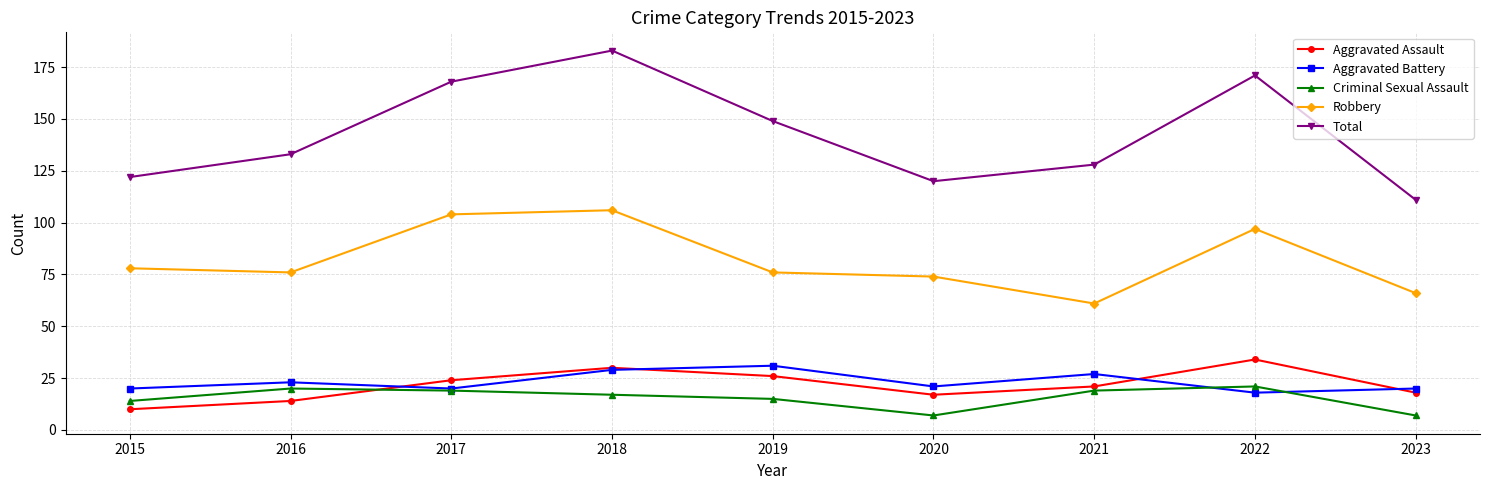

How many lines are shown in the chart?

5